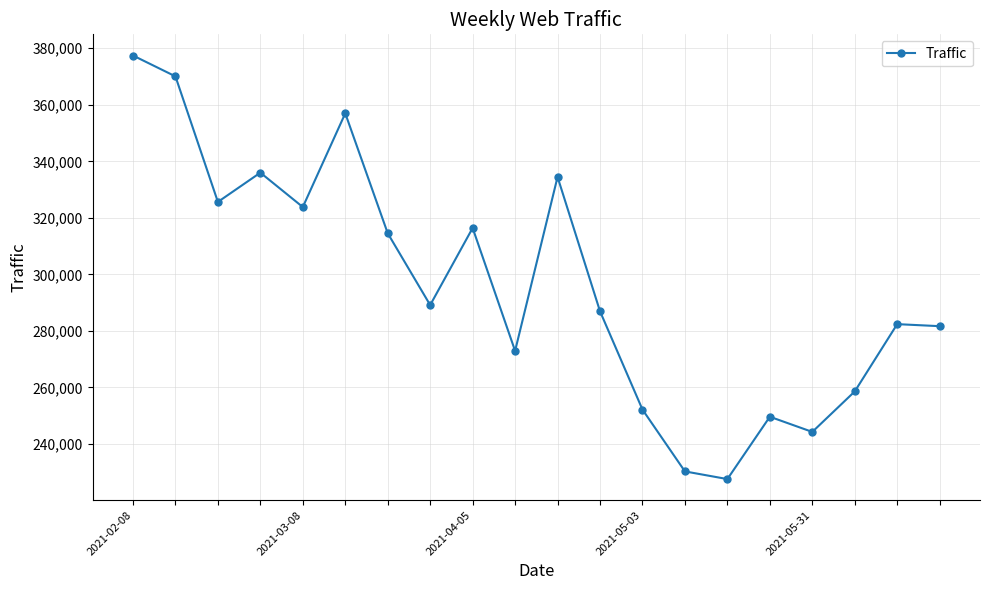

What is the average value?

296548.1